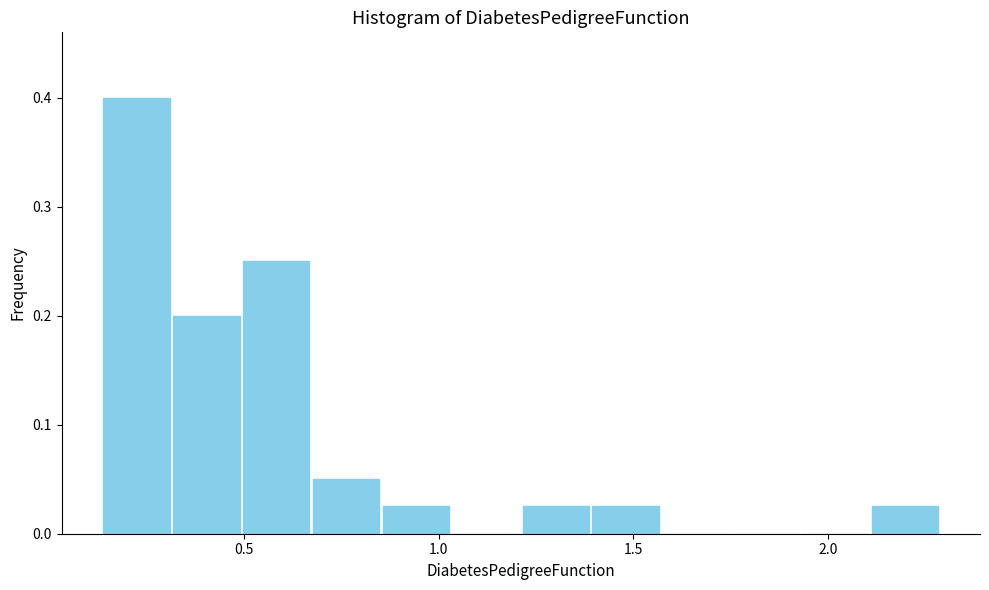

Around what value on the x-axis is the tallest bar? Give the approximate position of its centre, as read against the axis.

0.20